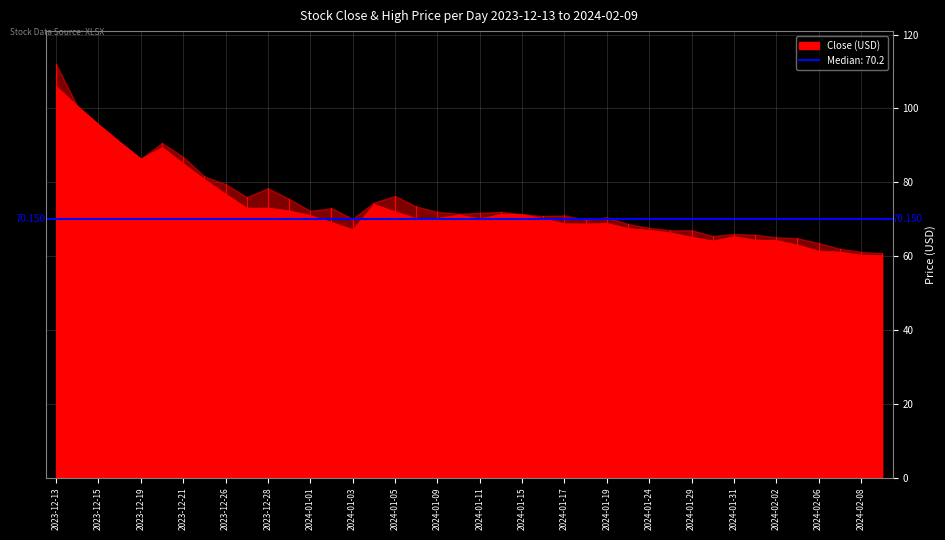

Which category has the highest value in the Close series?

2023-12-13